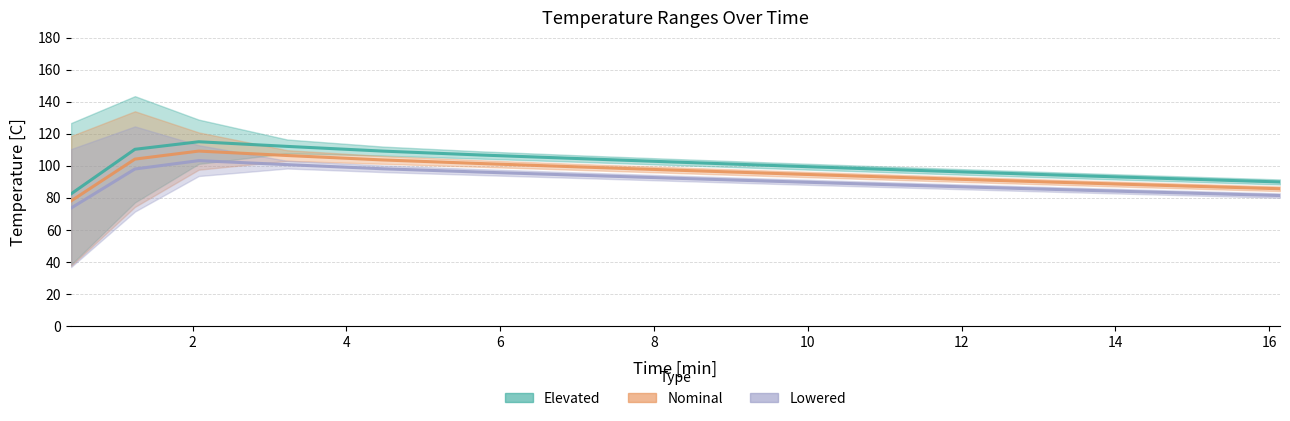

How many categories are shown in the chart?

15